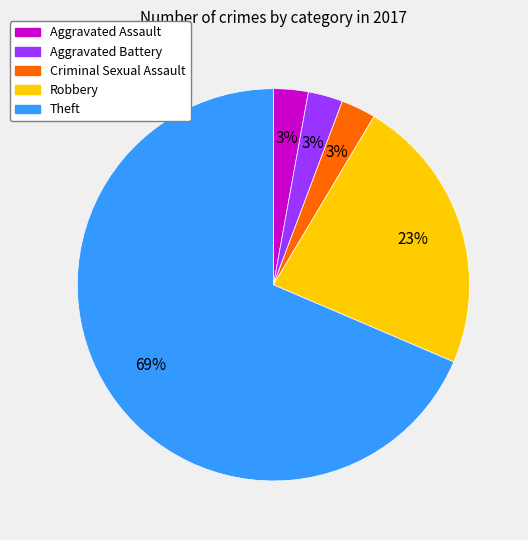

To the nearest percent, what is the average slice percentage?

20%